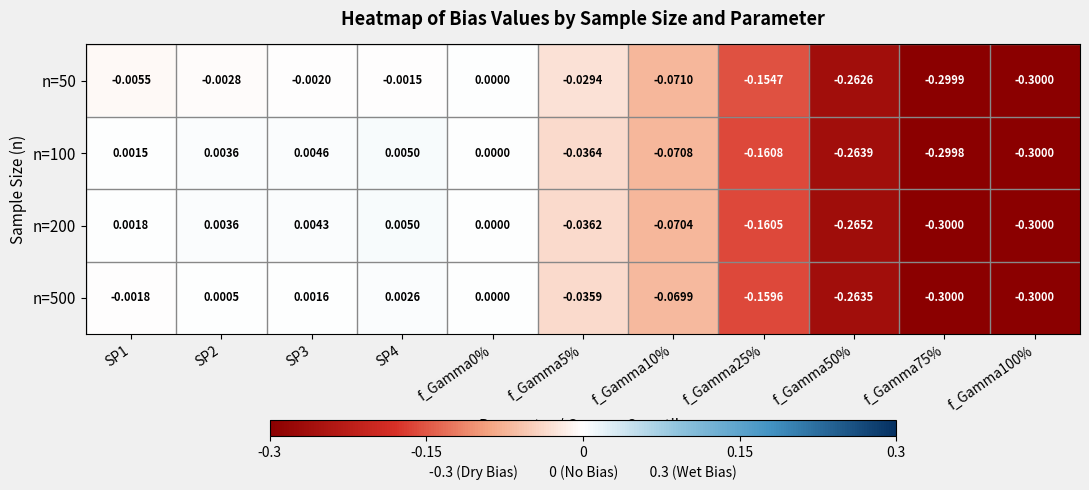

How many data points does each series have?

11